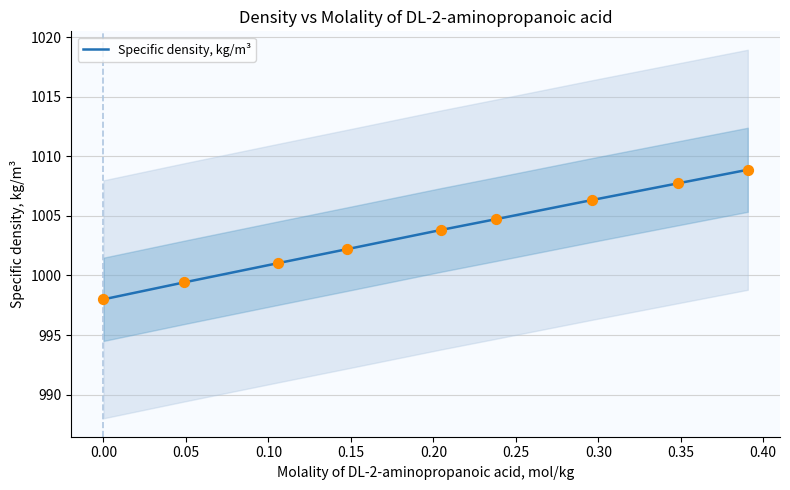

Between 0.05 and 0.30, which is larger?

0.30